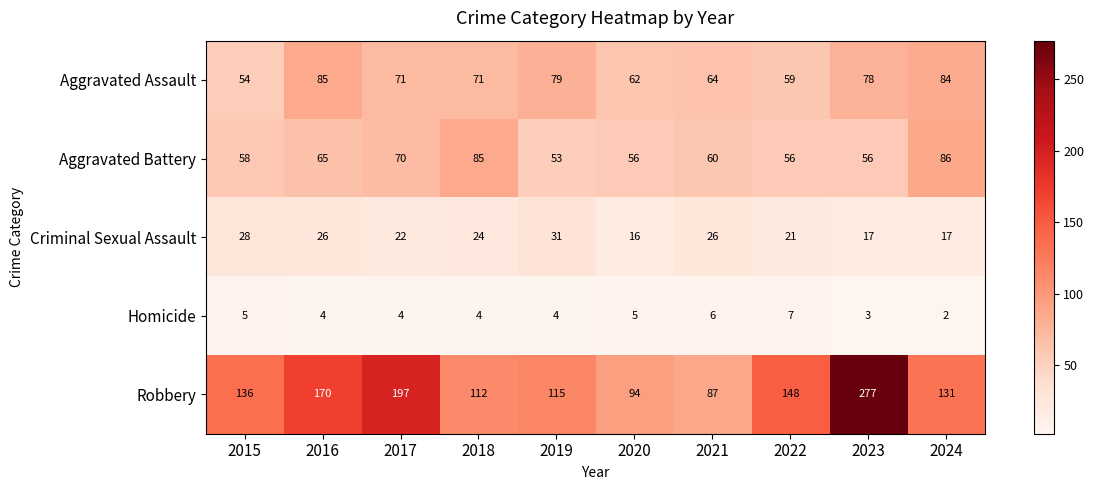

What is the difference between the Criminal Sexual Assault values at 2018 and 2023?

7